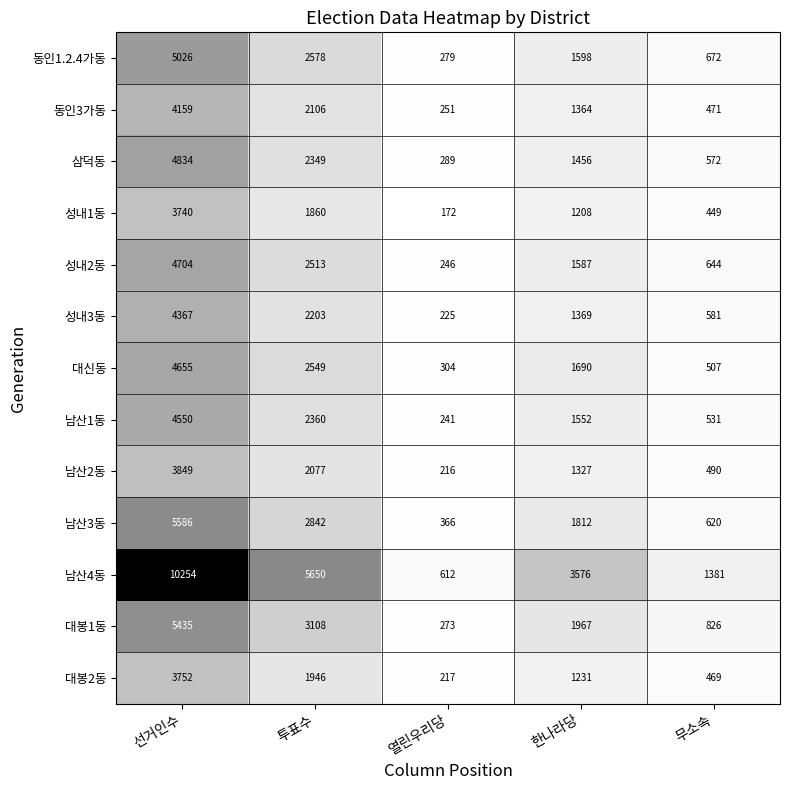

What is the difference between the maximum and minimum values in the 남산2동 series?

3633